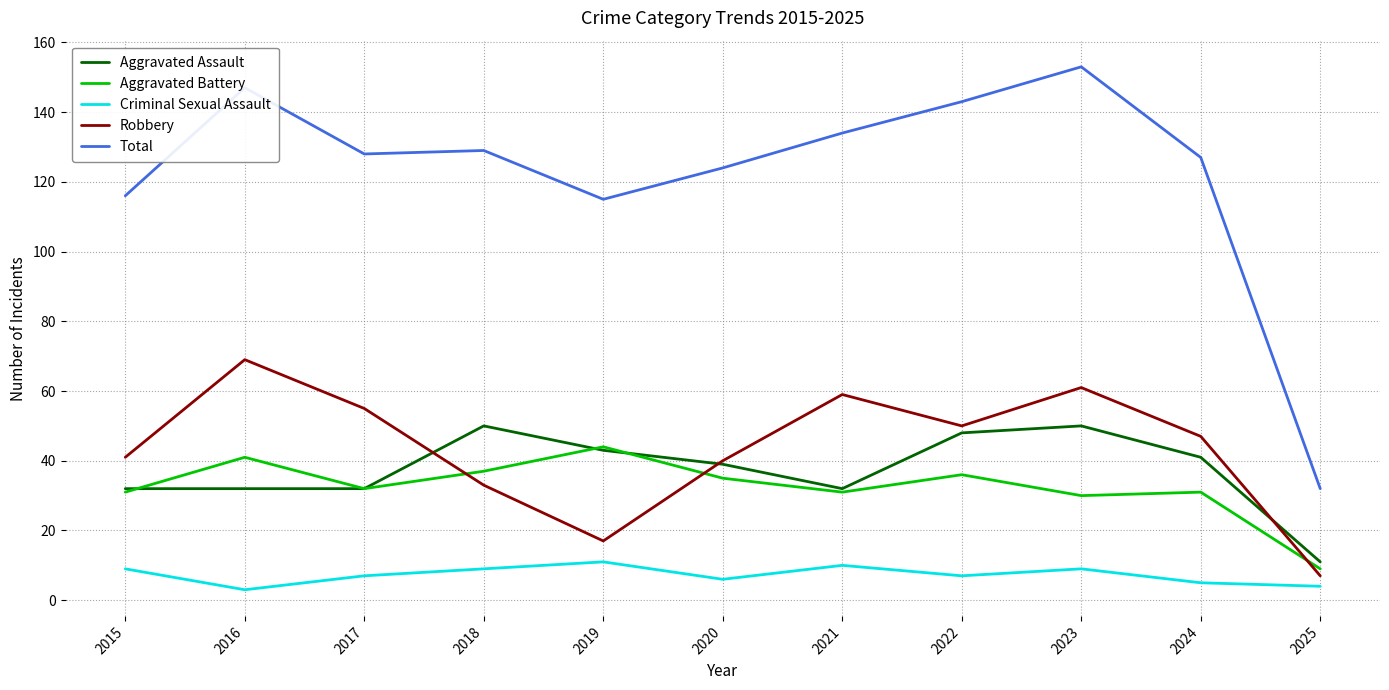

The value of Criminal Sexual Assault at 2019 is 16. True or false?

False